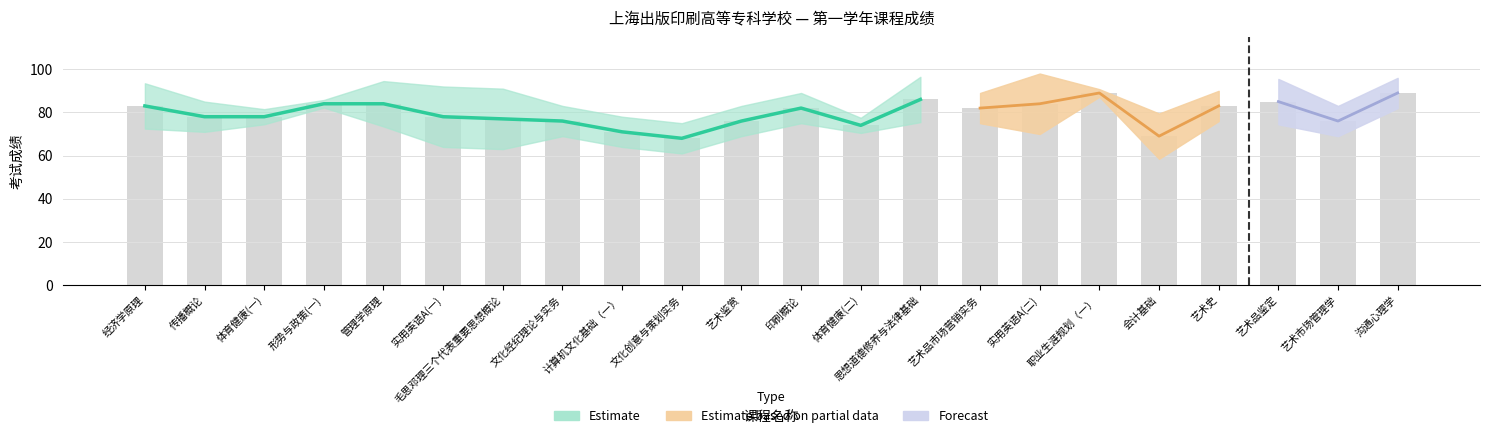

What is the change in value from 实用英语A(一) to 计算机文化基础（一）?

-7